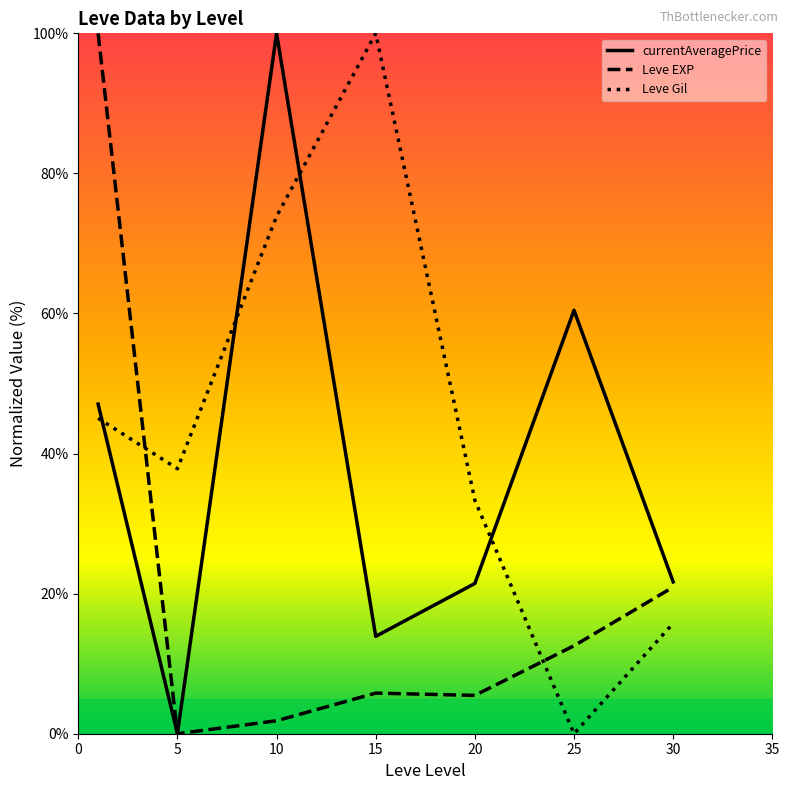

How many times do Leve Gil and currentAveragePrice cross each other?

4